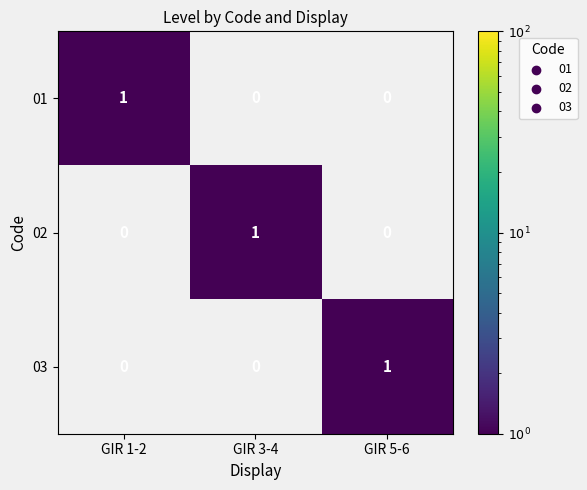

At how many categories does at least one series exceed 0?

3